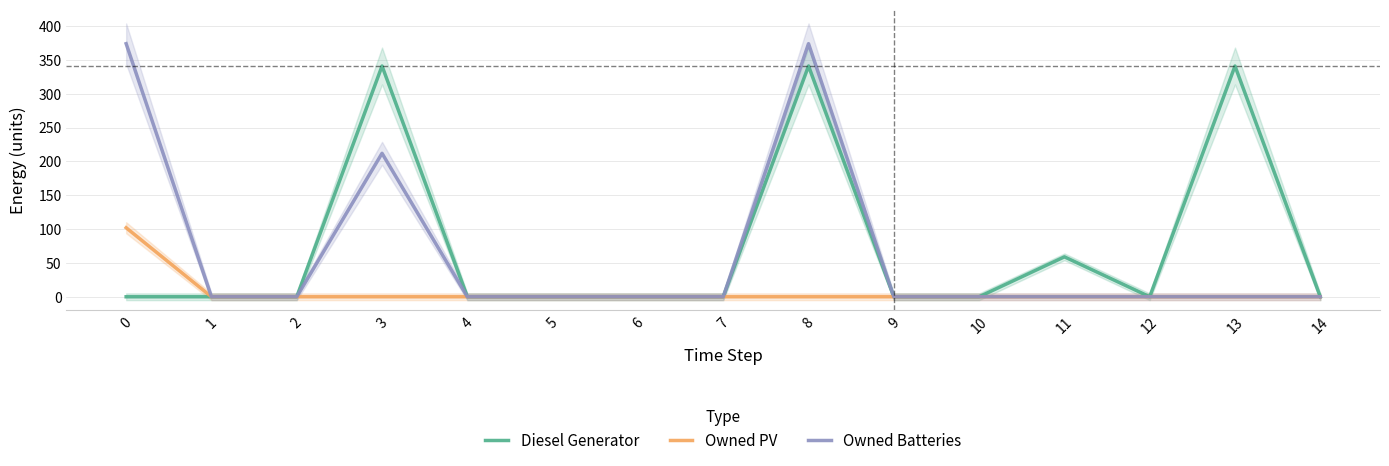

True or false: Owned Batteries and Owned PV cross at least once.

False